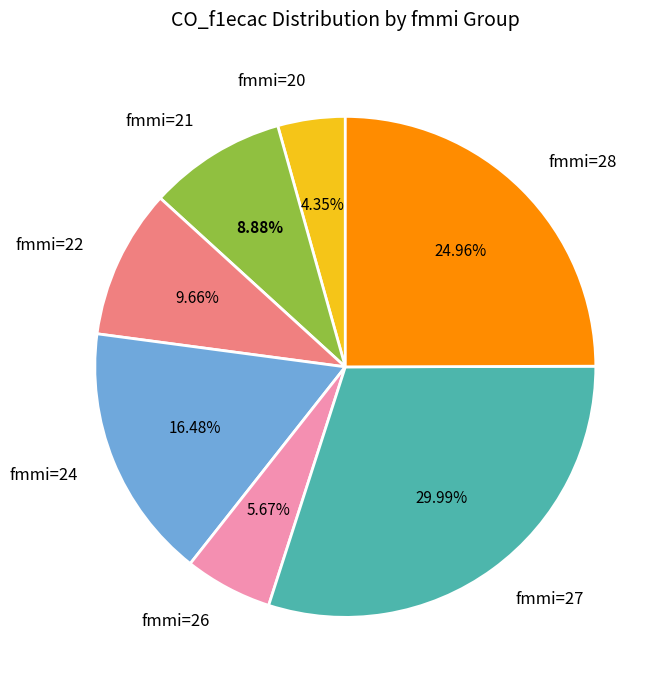

How many segments does this pie chart have?

7